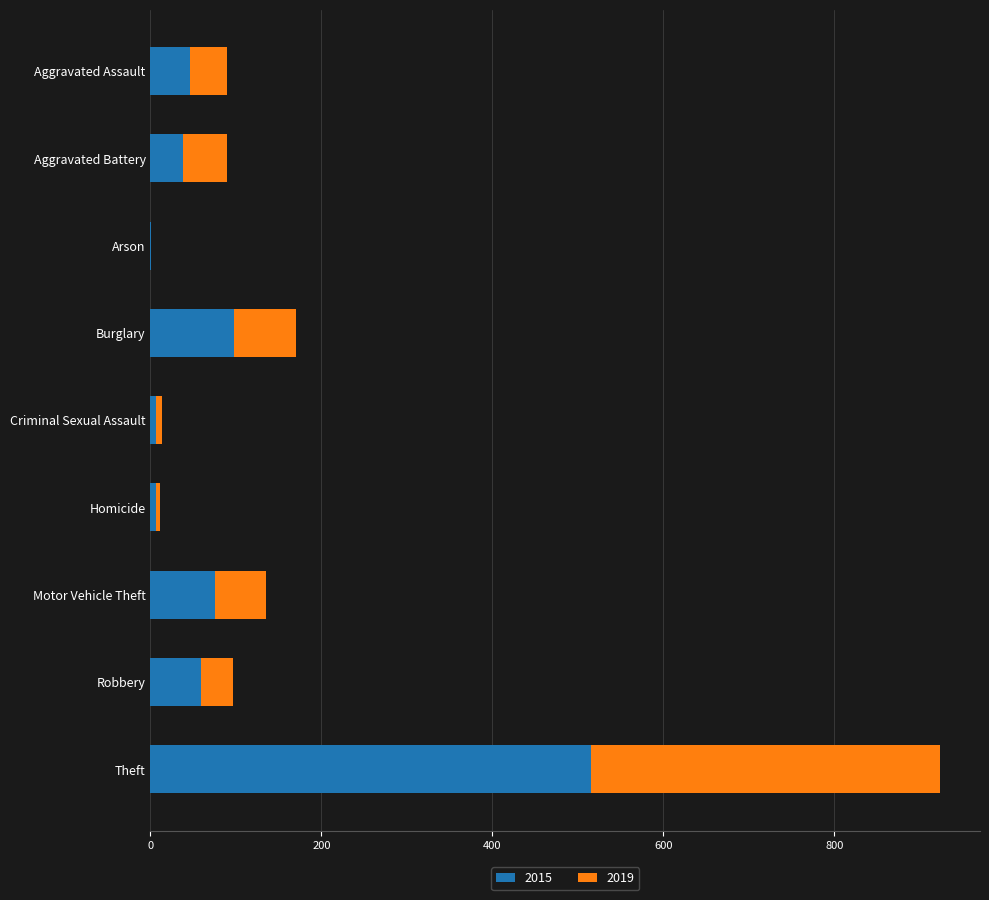

What is the sum of all 2015 values?

845